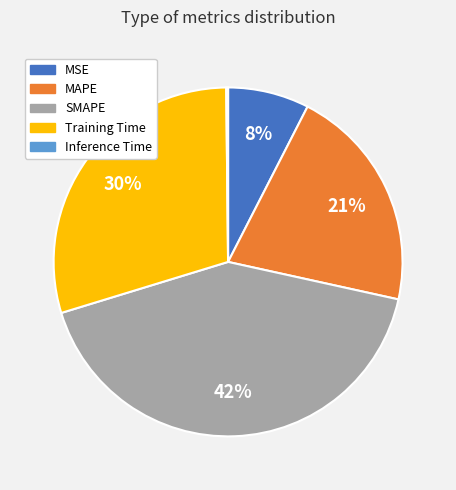

Combined, do Training Time and MSE account for over 50%?

No